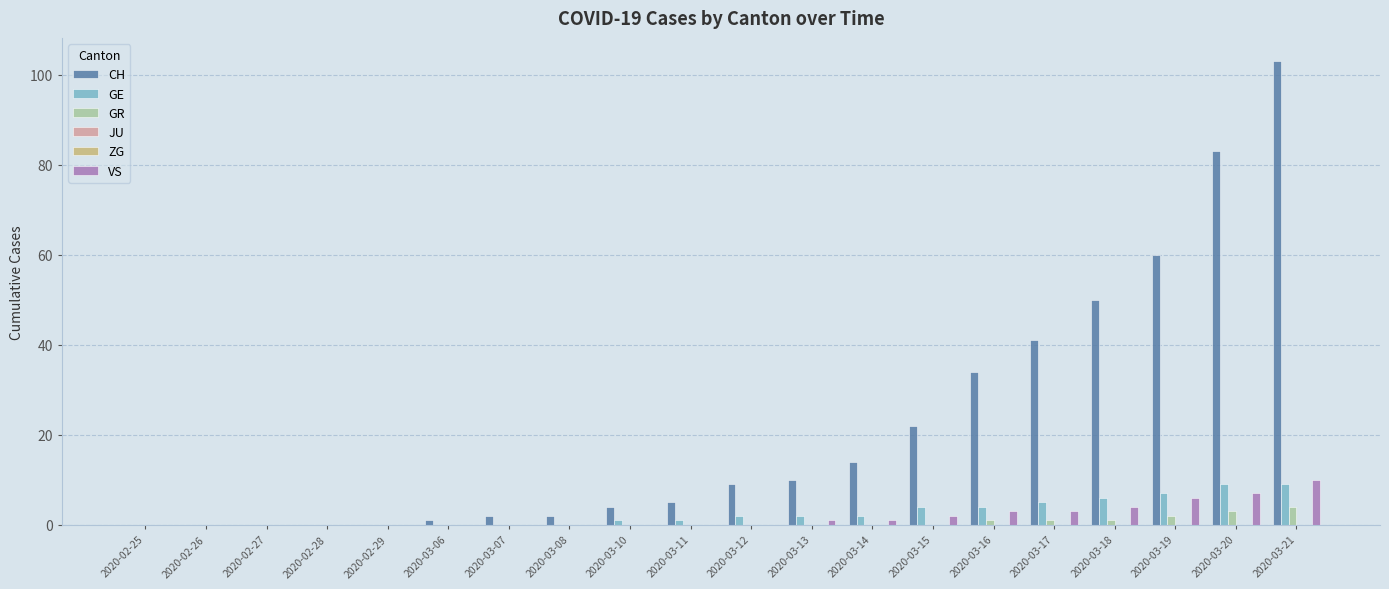

What is the total value across all series at 2020-03-17?

50